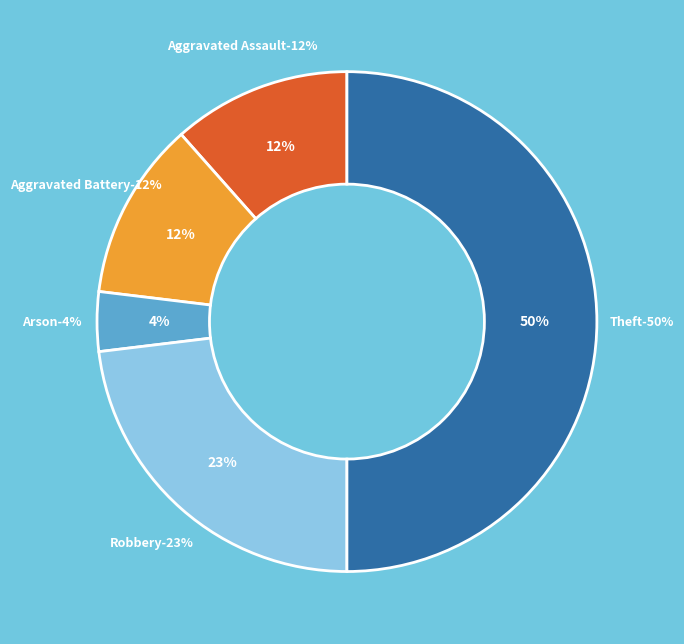

Is it true that Aggravated Battery is 17% of the pie?

False